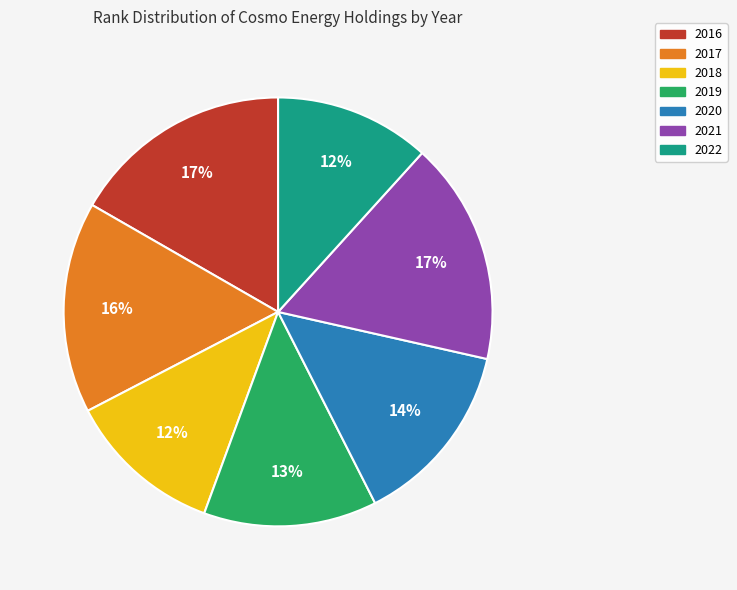

To the nearest percent, what percentage of the pie is 2022?

12%